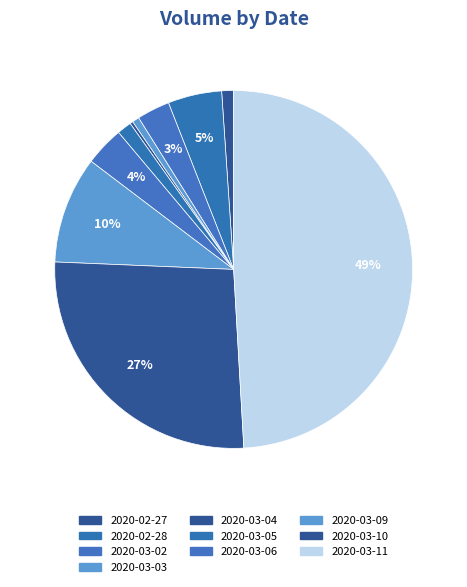

Count the number of slices in the pie.

10